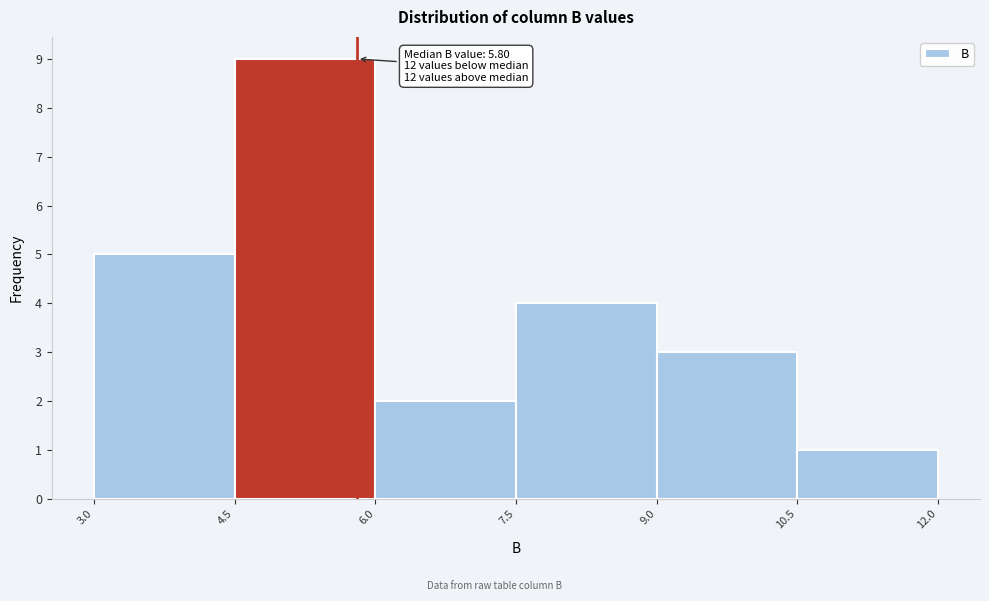

Over which range of the x-axis is the bar tallest?

4.5 to 6.0